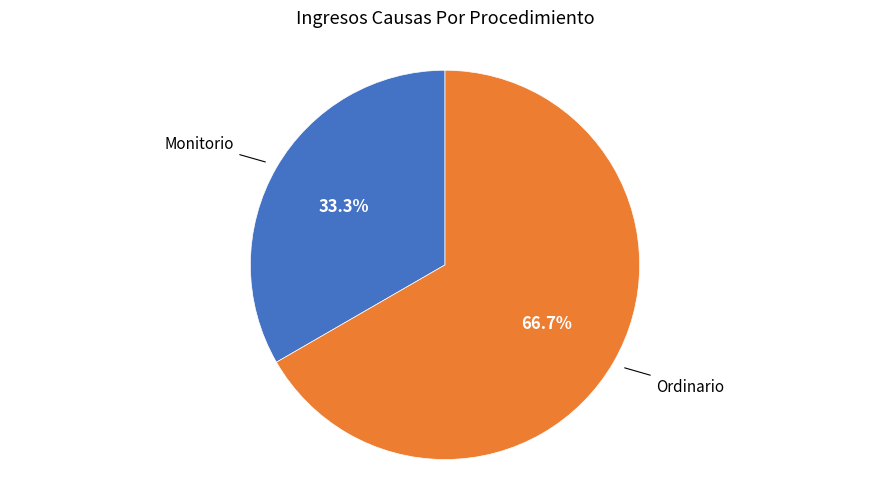

How many slices are in this pie chart?

2